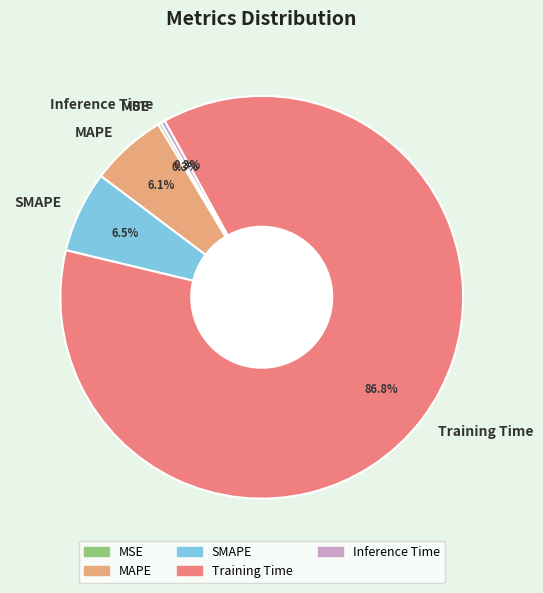

What percentage do Training Time and Inference Time together represent?

87.1%